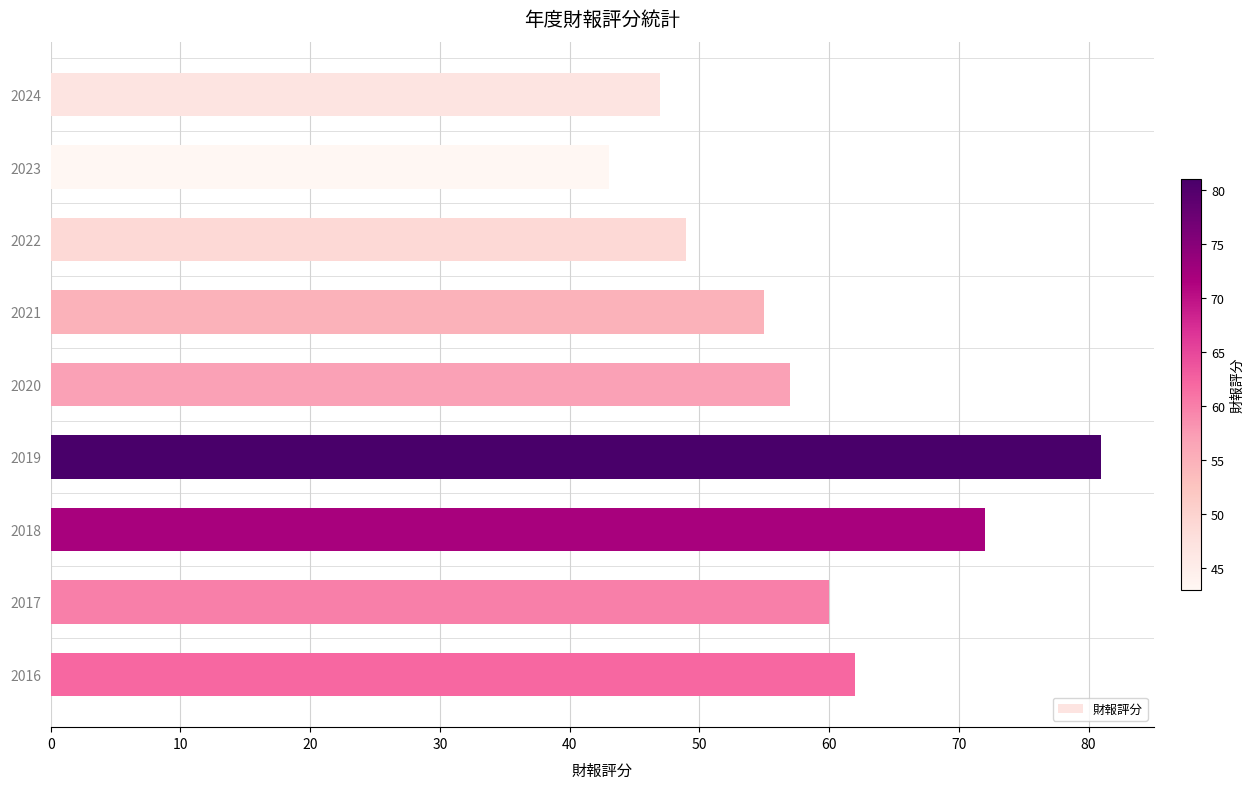

Reading bottom to top, list all the values displayed in this chart.

62	60	72	81	57	55	49	43	47